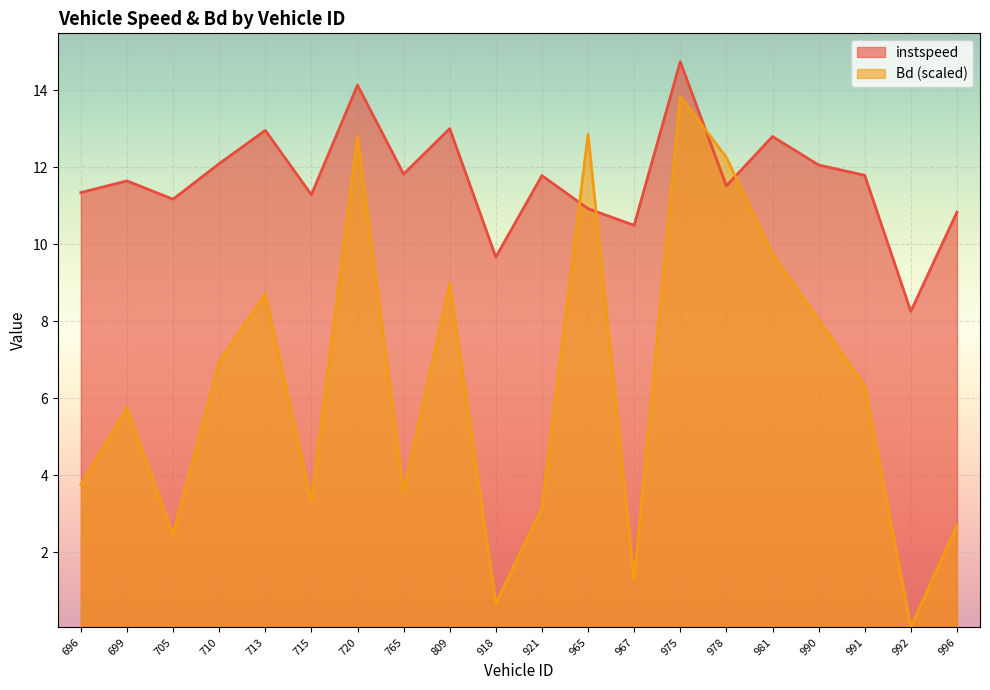

What is the sum of the Bd values at 696 and 809?

12.8